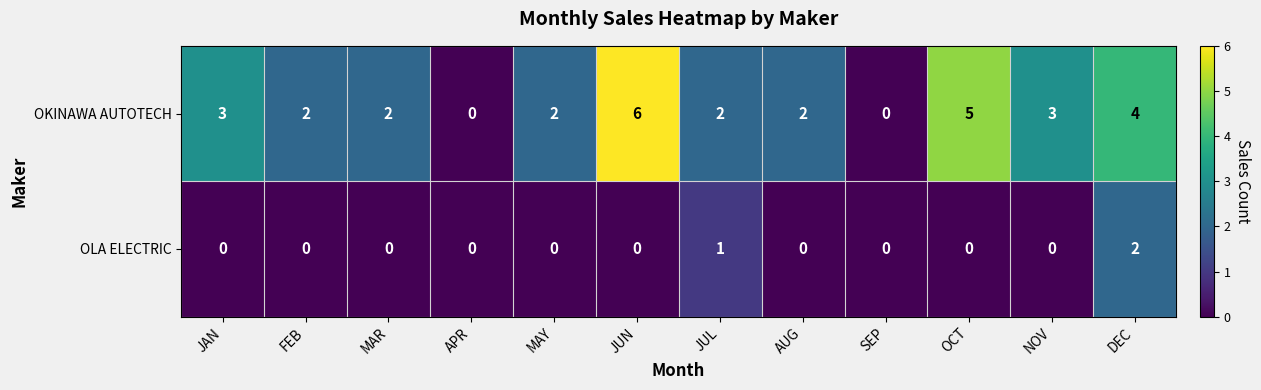

What is the sum of all OKINAWA AUTOTECH values?

31